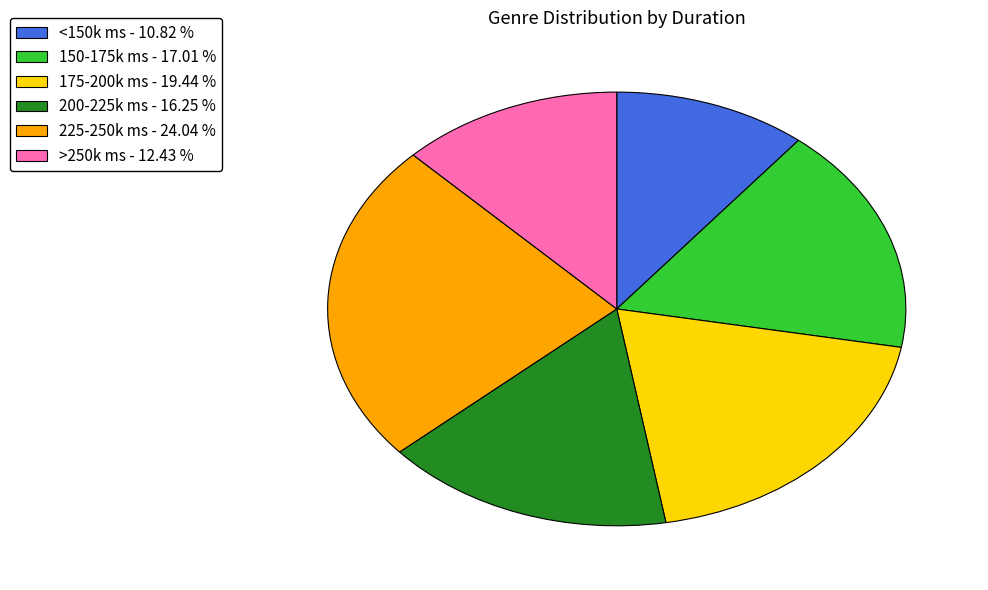

Between 225-250k ms - 24.04 % and >250k ms - 12.43 %, which is larger?

225-250k ms - 24.04 %